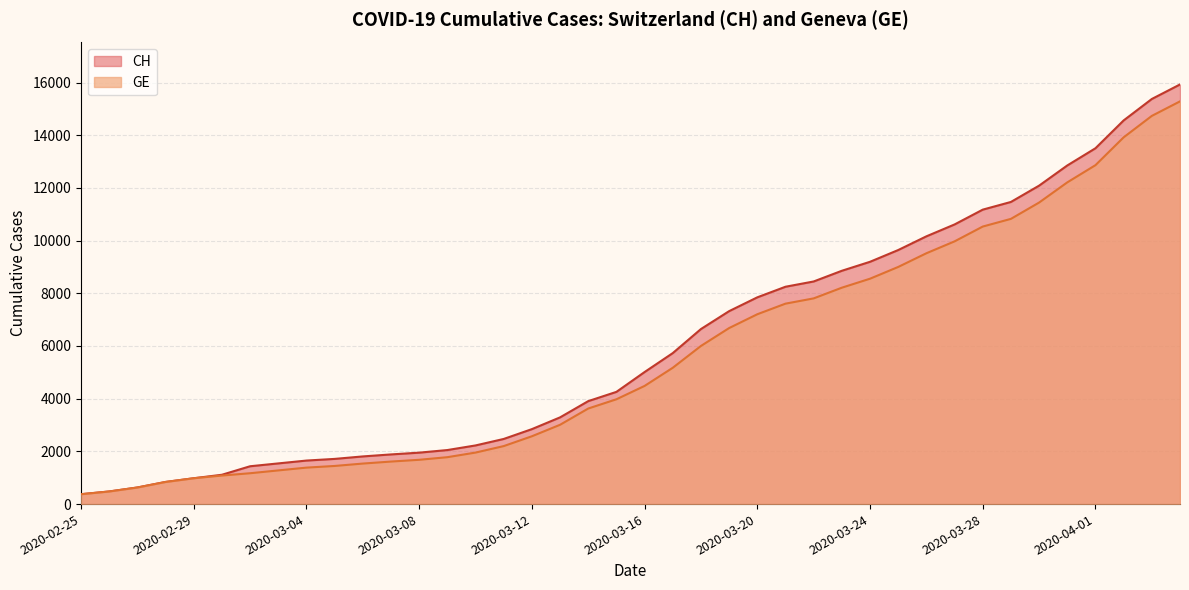

Which category has the highest value in the CH series?

2020-04-04